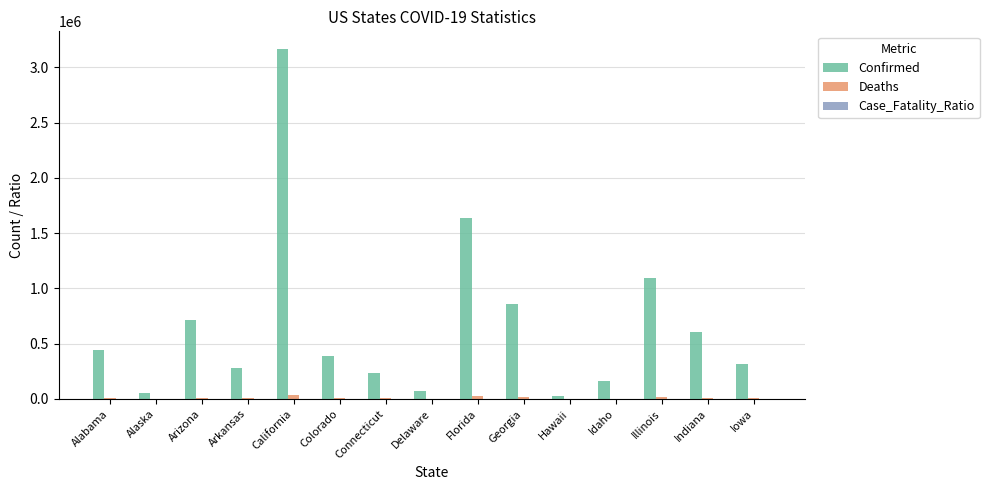

At which label is Confirmed closest to 1596893?

Florida